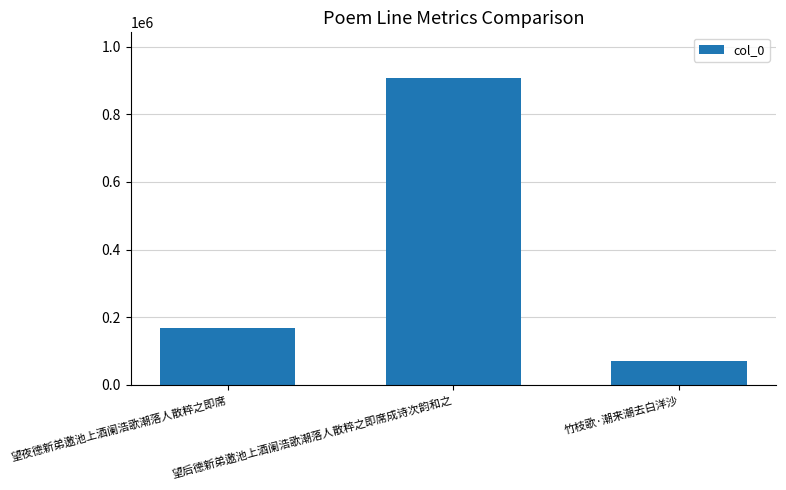

Count the values in the range 69821 to 906393.

3